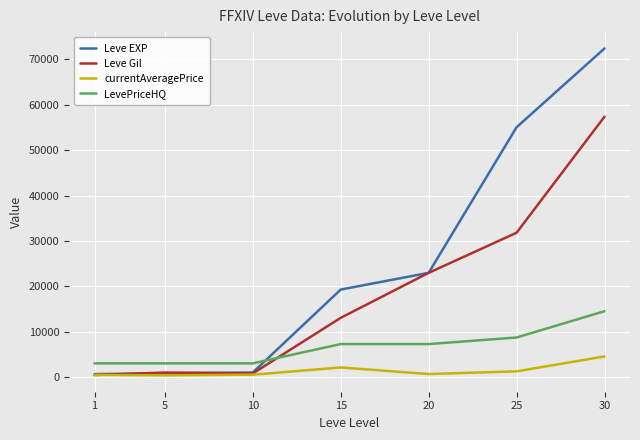

The Leve Gil series shows 13198.0 at 25. True or false?

False